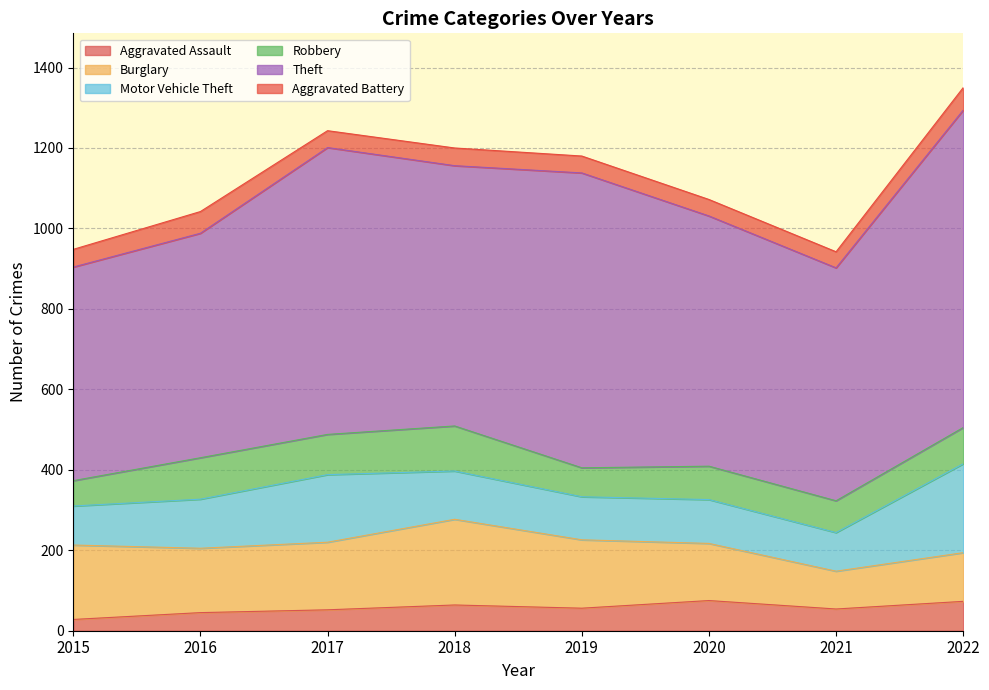

Where is the first local maximum for Burglary?

2018